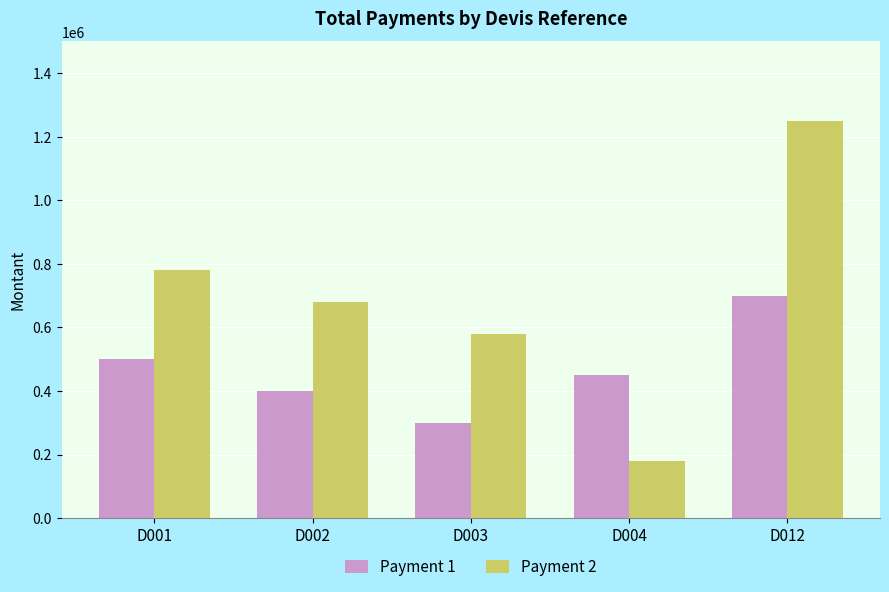

What is the approximate value of Payment 1 at D001, to the nearest 100?

500000